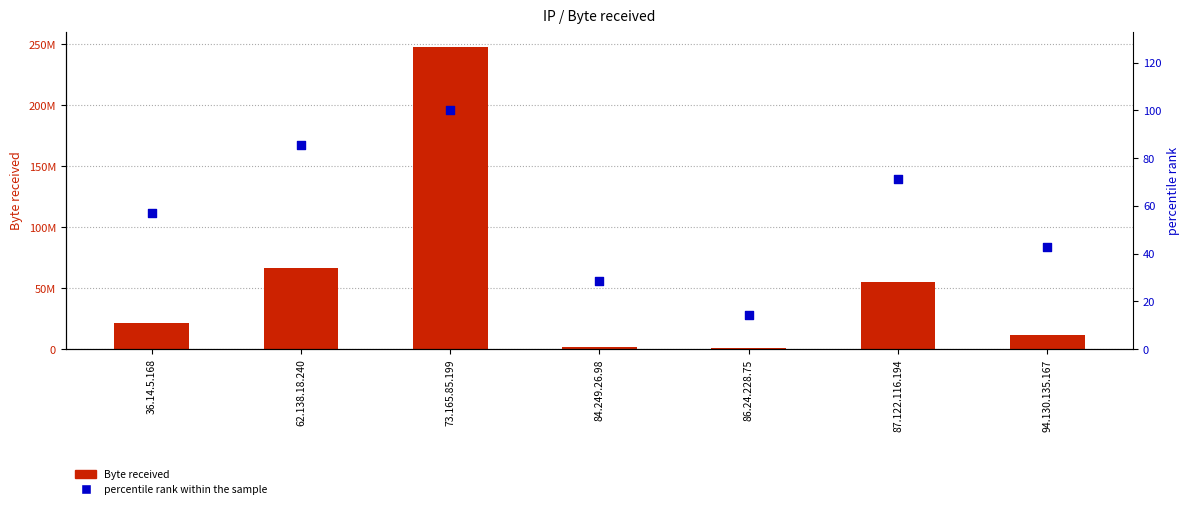

At how many categories does at least one series exceed 64608040?

2